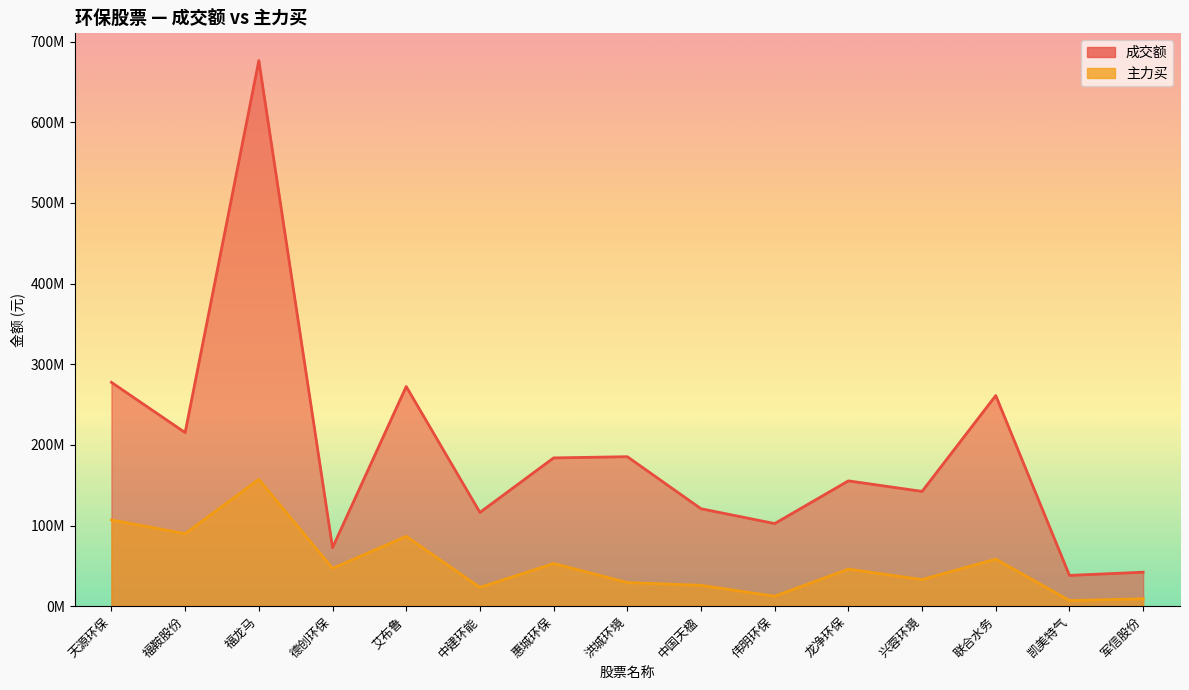

The value of 主力买 at 洪城环境 is 29288005. True or false?

True